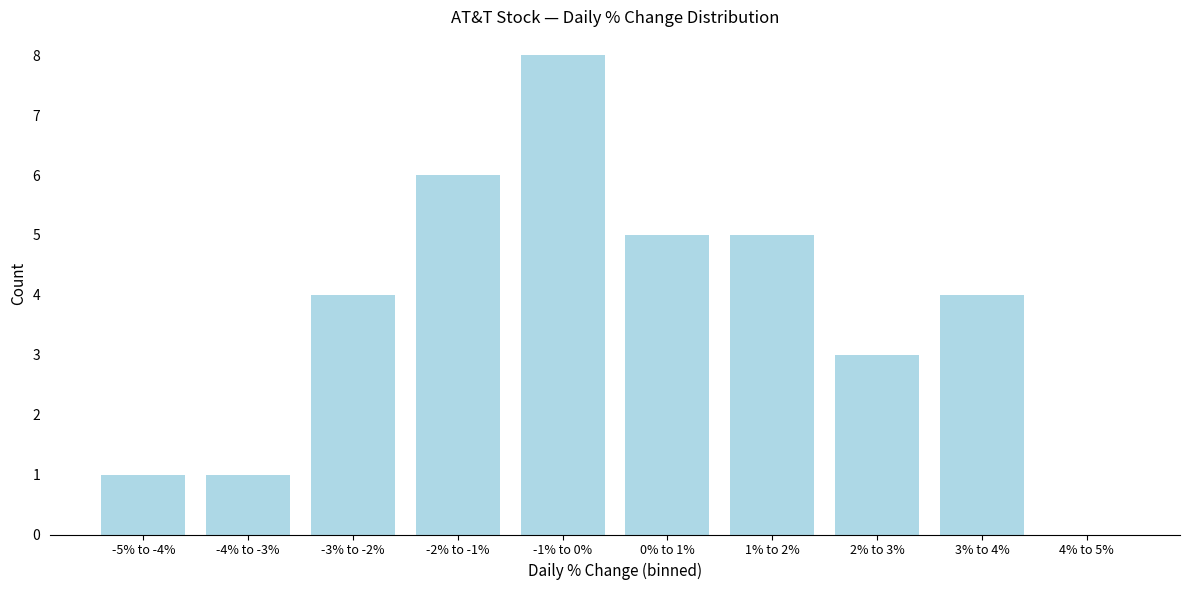

Reading right to left, extract all data points from this chart.

4% to 5%=0	3% to 4%=4	2% to 3%=3	1% to 2%=5	0% to 1%=5	-1% to 0%=8	-2% to -1%=6	-3% to -2%=4	-4% to -3%=1	-5% to -4%=1